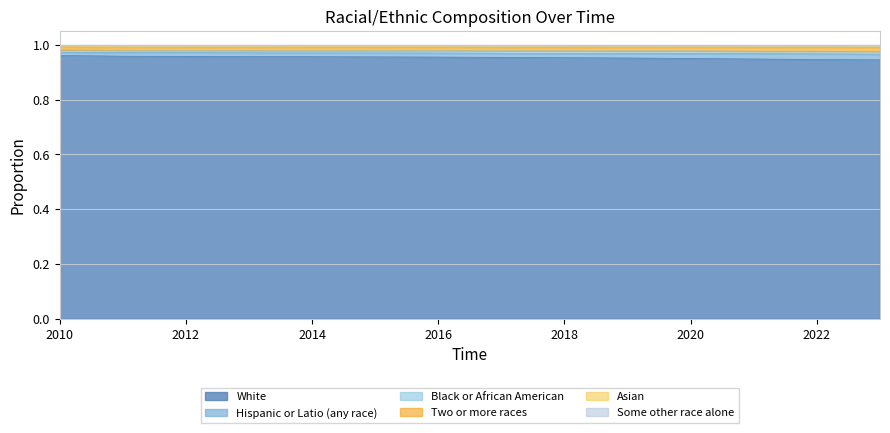

How many lines are shown in the chart?

6